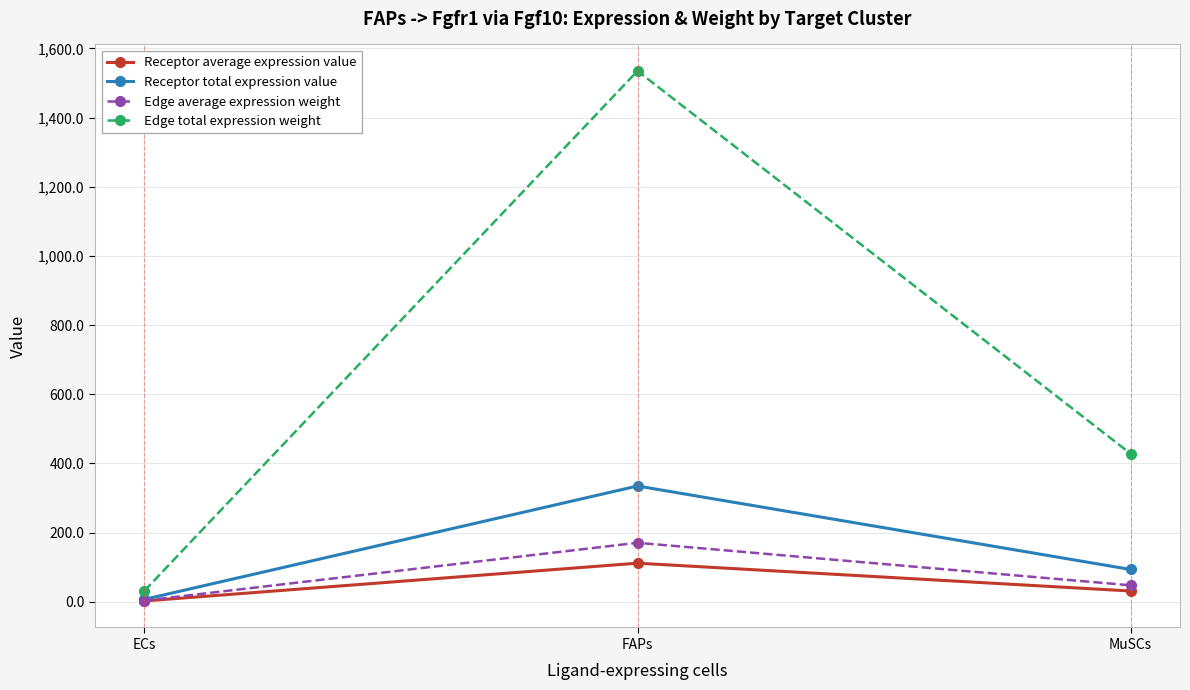

What is the value of the Receptor total expression value point at the 1st from the left?

6.9